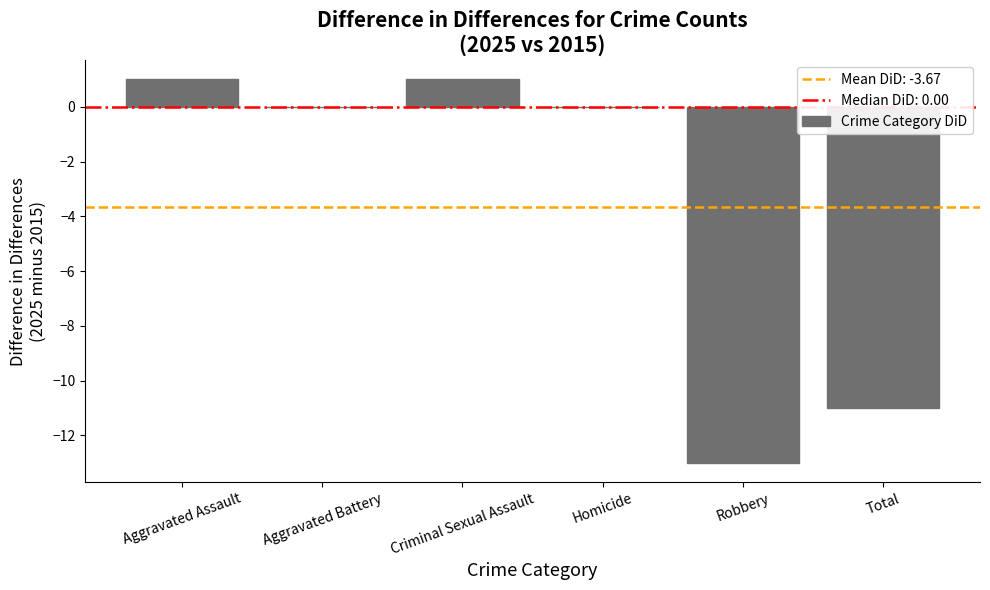

Approximately how many times larger is the value at Aggravated Assault compared to Criminal Sexual Assault?

1.0